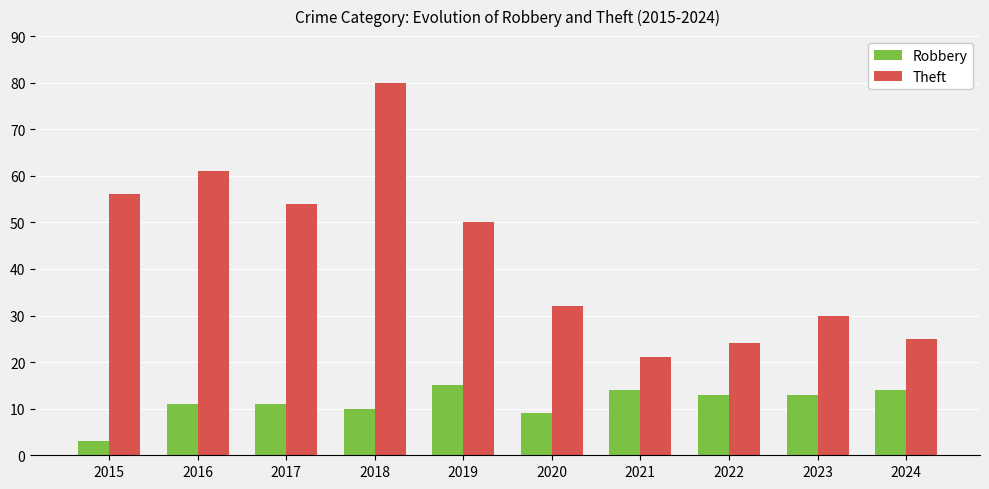

What is the value of the Theft bar at the 3rd from the left?

54